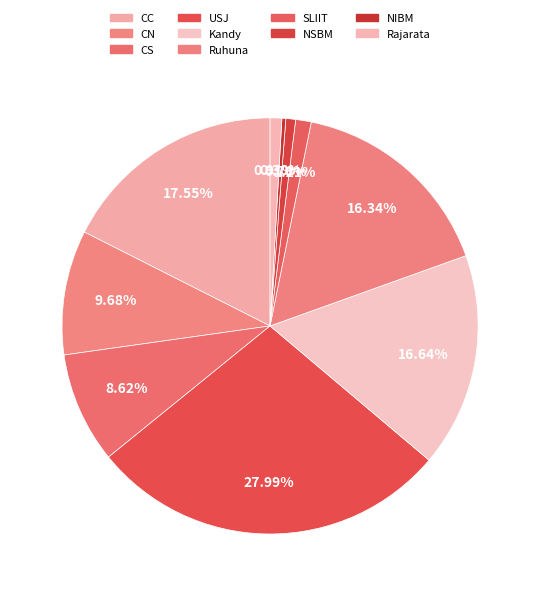

What is the largest slice in the pie chart?

USJ